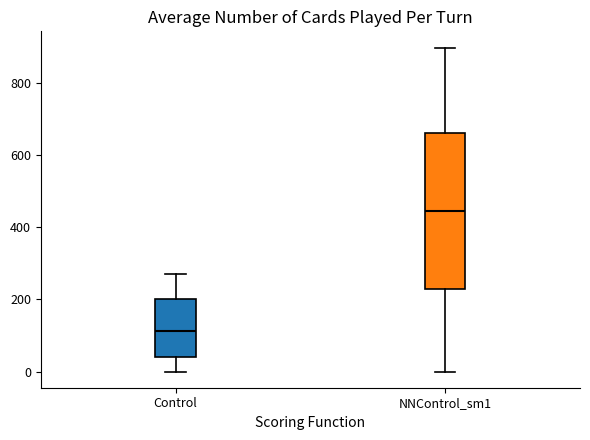

Where does the lower whisker of the box for NNControl_sm1 end on the y-axis? The values are not printed on the chart, so give them approximately, as read against the axis.

0